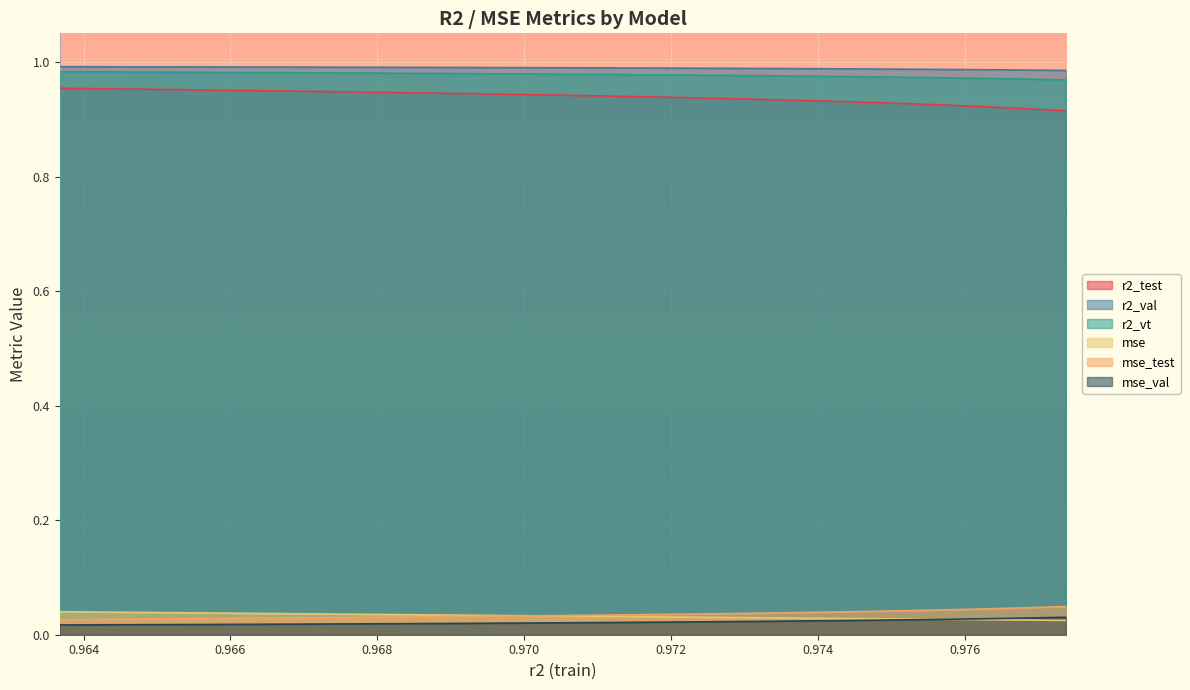

How many distinct data groups are displayed?

6